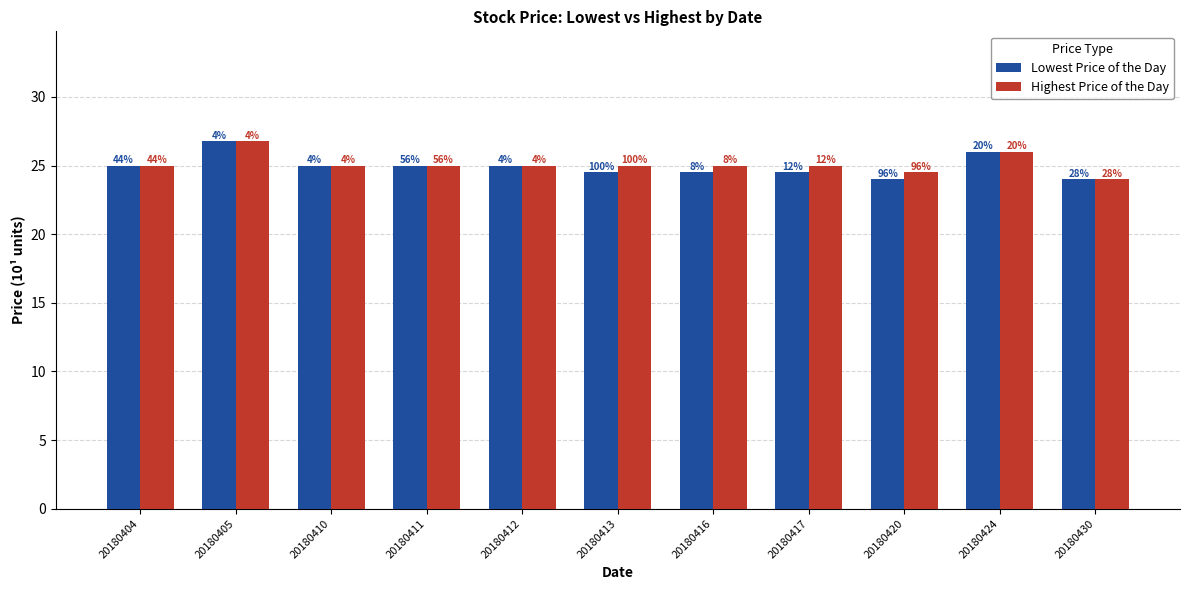

What is the sum of all Highest Price of the Day values?

276.2